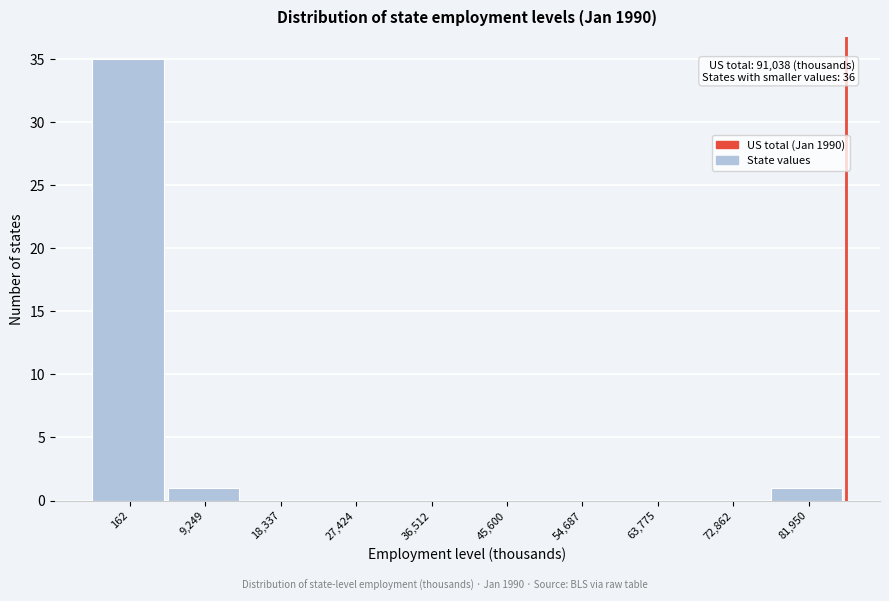

Reading right to left, list all the values displayed in this chart.

81,950=1	72,862=0	63,775=0	54,687=0	45,600=0	36,512=0	27,424=0	18,337=0	9,249=1	162=35